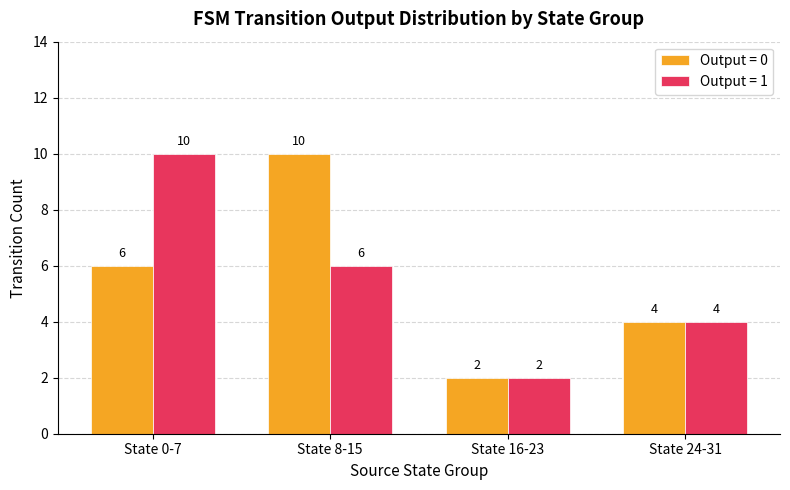

Which label corresponds to the smallest value in the chart?

State 16-23